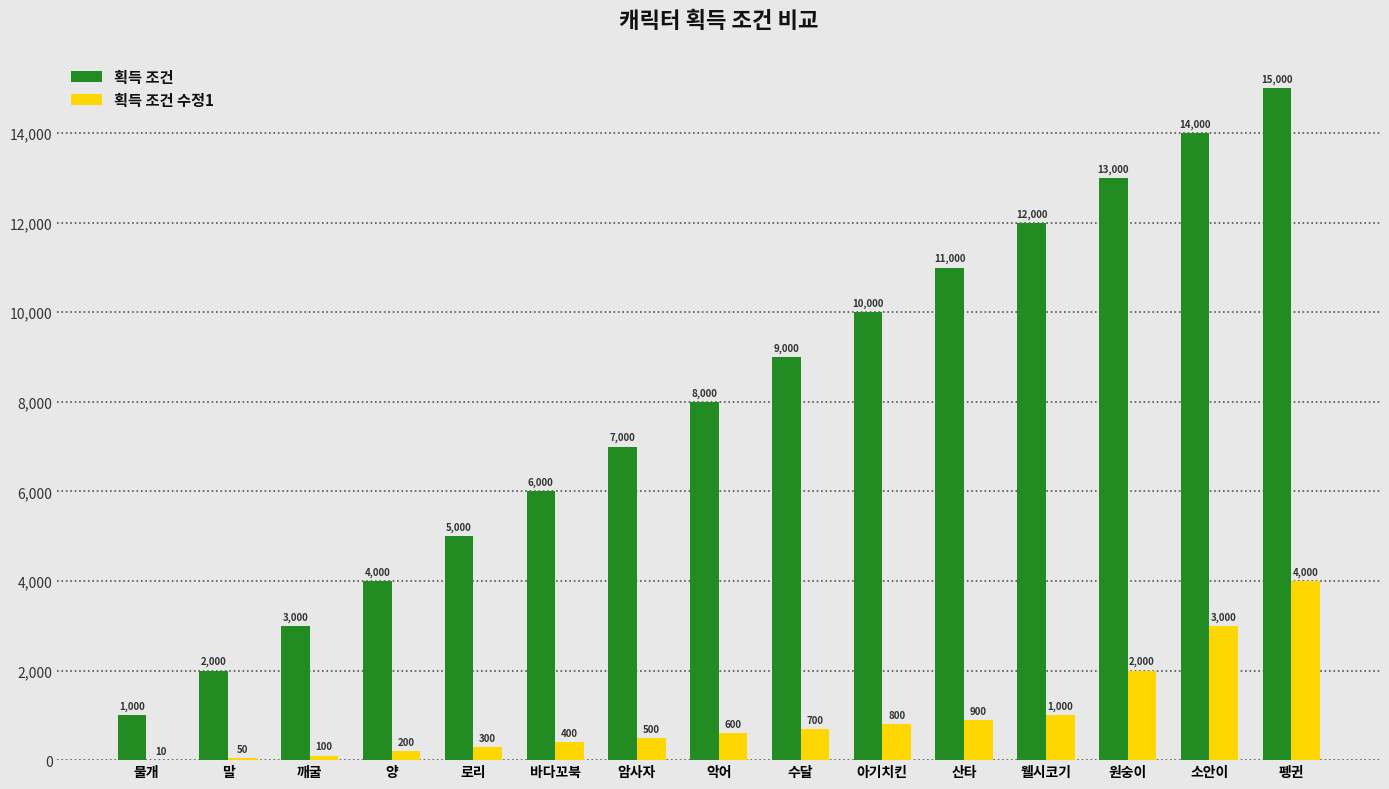

What is the greatest value displayed?

15000